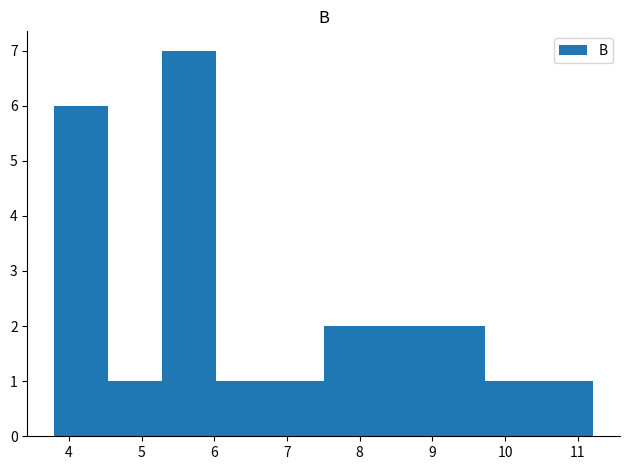

What is the height of the bar covering 8.2 to 9.0 on the x-axis? Neither the bar edges nor the heights are printed on the chart, so give them approximately, as read against the axes.

2